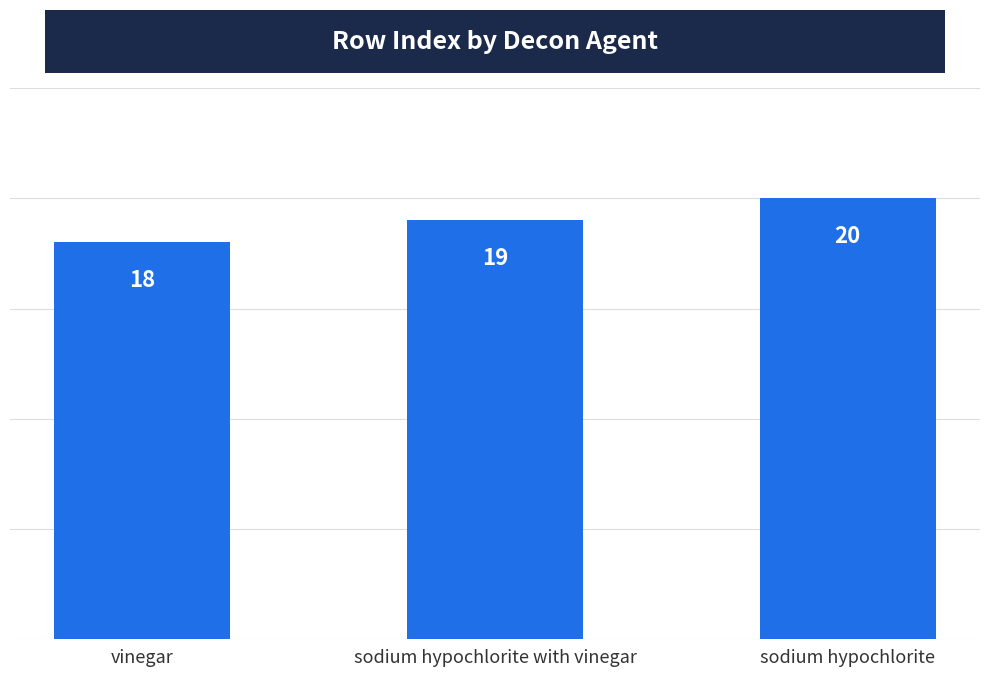

How many values are below 19?

1